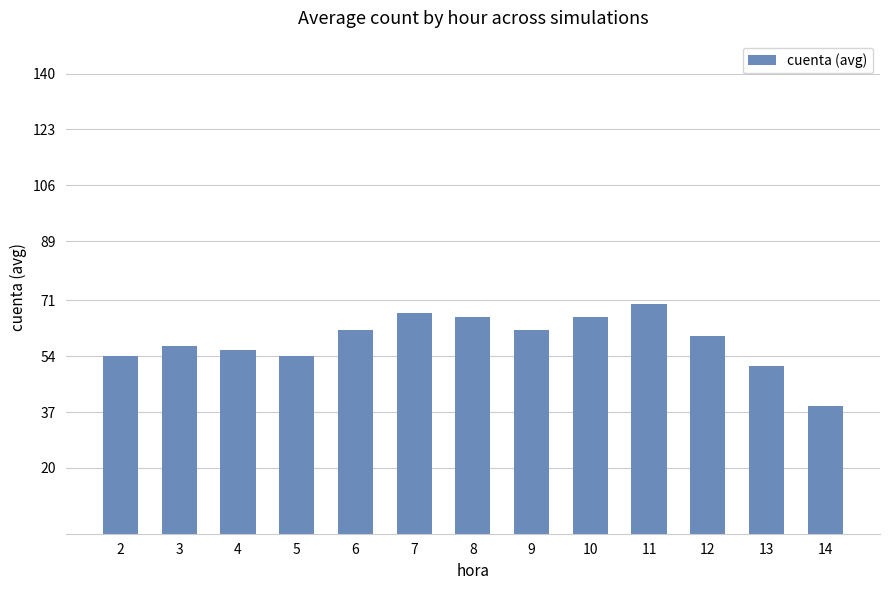

How many data points are less than 60?

6